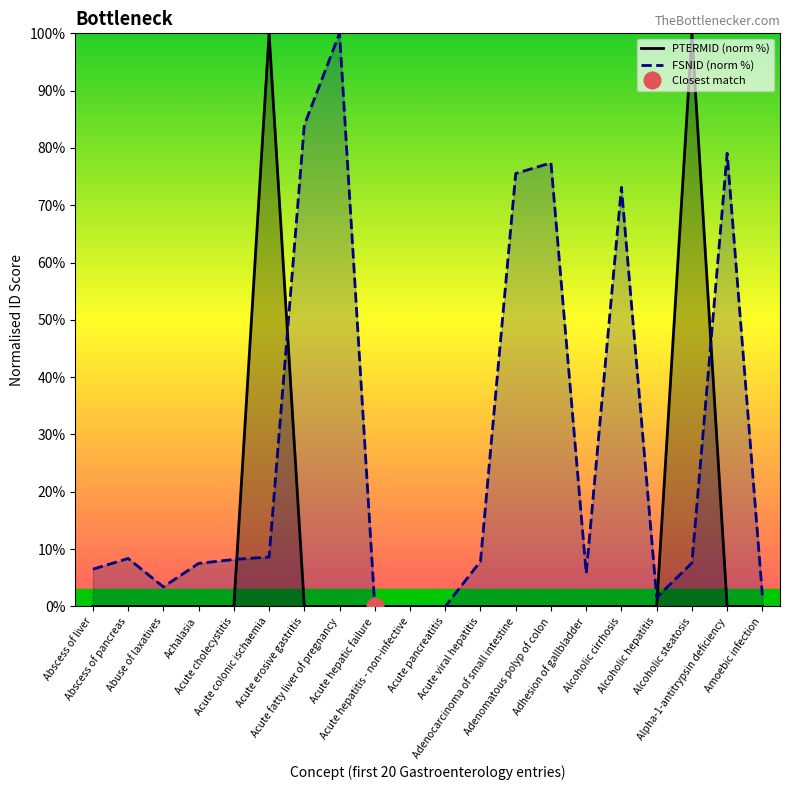

What is the sum of all FSNID (norm %) values?

556.5